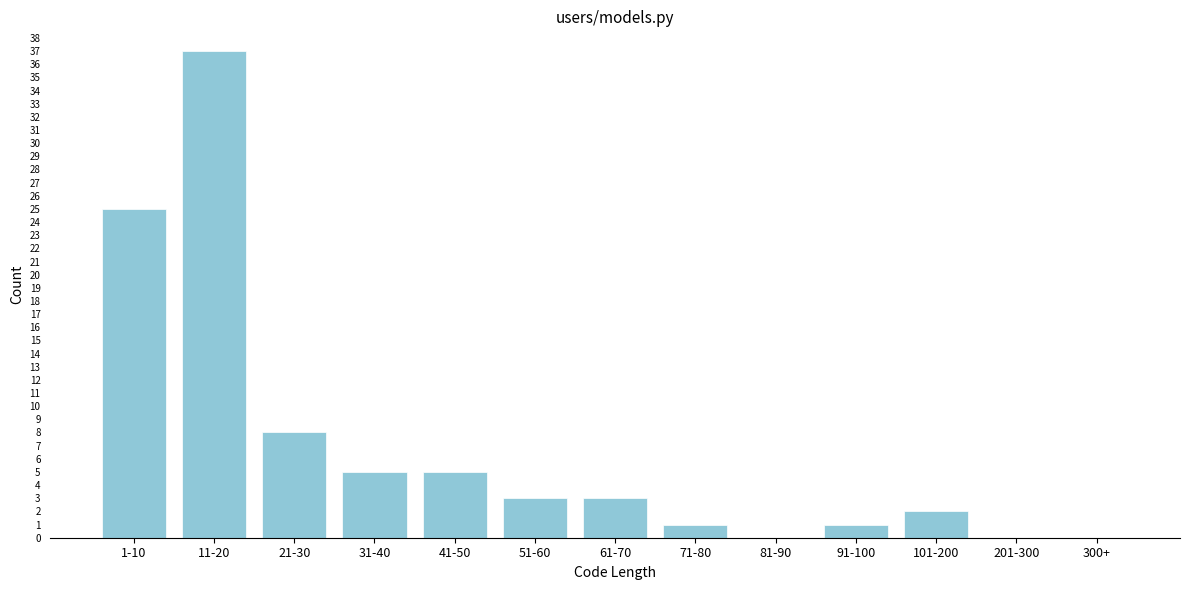

Reading right to left, what are all the values shown in this chart?

300+=0	201-300=0	101-200=2	91-100=1	81-90=0	71-80=1	61-70=3	51-60=3	41-50=5	31-40=5	21-30=8	11-20=37	1-10=25